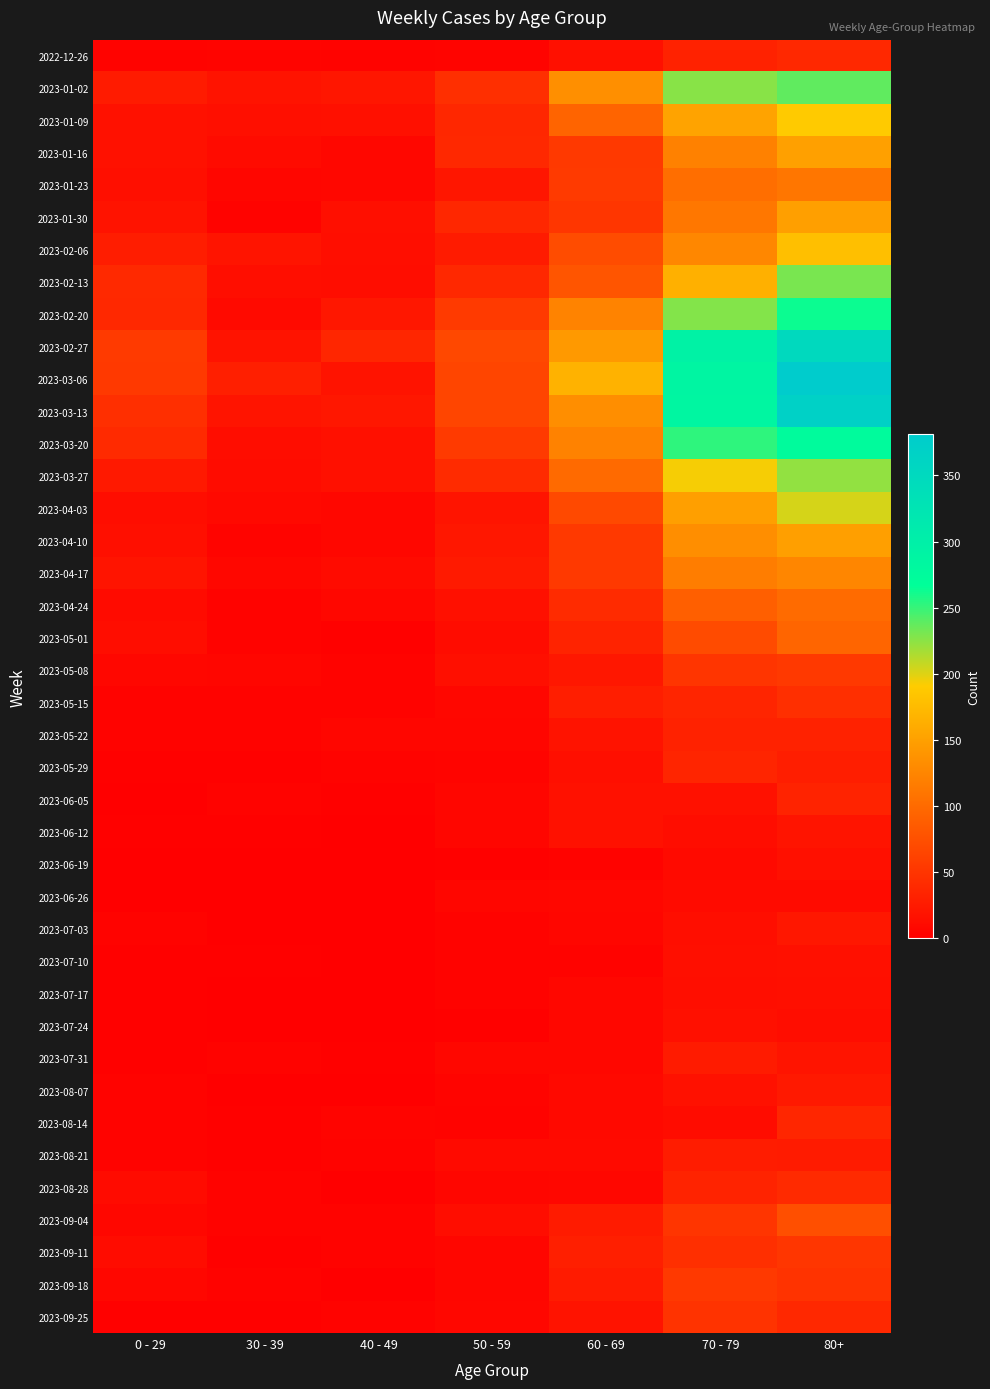

Reading left to right, what are all the values shown in this chart?

2022-12-26: 0 - 29=4	30 - 39=5	40 - 49=4	50 - 59=5	60 - 69=16	70 - 79=32	80+=38
2023-01-02: 0 - 29=26	30 - 39=18	40 - 49=21	50 - 59=44	60 - 69=134	70 - 79=226	80+=238
2023-01-09: 0 - 29=17	30 - 39=15	40 - 49=16	50 - 59=37	60 - 69=94	70 - 79=153	80+=189
2023-01-16: 0 - 29=17	30 - 39=11	40 - 49=8	50 - 59=38	60 - 69=54	70 - 79=121	80+=150
2023-01-23: 0 - 29=15	30 - 39=6	40 - 49=8	50 - 59=21	60 - 69=55	70 - 79=104	80+=111
2023-01-30: 0 - 29=18	30 - 39=4	40 - 49=15	50 - 59=37	60 - 69=51	70 - 79=112	80+=149
2023-02-06: 0 - 29=28	30 - 39=20	40 - 49=14	50 - 59=26	60 - 69=72	70 - 79=127	80+=179
2023-02-13: 0 - 29=39	30 - 39=14	40 - 49=13	50 - 59=38	60 - 69=80	70 - 79=165	80+=230
2023-02-20: 0 - 29=38	30 - 39=10	40 - 49=23	50 - 59=55	60 - 69=123	70 - 79=227	80+=263
2023-02-27: 0 - 29=55	30 - 39=18	40 - 49=36	50 - 59=68	60 - 69=143	70 - 79=295	80+=350
2023-03-06: 0 - 29=54	30 - 39=30	40 - 49=19	50 - 59=65	60 - 69=167	70 - 79=287	80+=381
2023-03-13: 0 - 29=44	30 - 39=20	40 - 49=23	50 - 59=65	60 - 69=133	70 - 79=286	80+=368
2023-03-20: 0 - 29=40	30 - 39=13	40 - 49=16	50 - 59=55	60 - 69=122	70 - 79=253	80+=275
2023-03-27: 0 - 29=24	30 - 39=12	40 - 49=16	50 - 59=41	60 - 69=99	70 - 79=193	80+=223
2023-04-03: 0 - 29=13	30 - 39=9	40 - 49=8	50 - 59=20	60 - 69=69	70 - 79=149	80+=203
2023-04-10: 0 - 29=15	30 - 39=5	40 - 49=8	50 - 59=23	60 - 69=54	70 - 79=133	80+=149
2023-04-17: 0 - 29=20	30 - 39=8	40 - 49=11	50 - 59=25	60 - 69=54	70 - 79=117	80+=126
2023-04-24: 0 - 29=11	30 - 39=3	40 - 49=7	50 - 59=16	60 - 69=41	70 - 79=90	80+=101
2023-05-01: 0 - 29=13	30 - 39=4	40 - 49=2	50 - 59=12	60 - 69=33	70 - 79=71	80+=95
2023-05-08: 0 - 29=8	30 - 39=6	40 - 49=4	50 - 59=15	60 - 69=23	70 - 79=50	80+=54
2023-05-15: 0 - 29=4	30 - 39=4	40 - 49=3	50 - 59=7	60 - 69=29	70 - 79=35	80+=44
2023-05-22: 0 - 29=3	30 - 39=3	40 - 49=6	50 - 59=6	60 - 69=18	70 - 79=32	80+=32
2023-05-29: 0 - 29=2	30 - 39=2	40 - 49=3	50 - 59=5	60 - 69=15	70 - 79=35	80+=29
2023-06-05: 0 - 29=1	30 - 39=3	40 - 49=2	50 - 59=6	60 - 69=17	70 - 79=17	80+=33
2023-06-12: 0 - 29=2	30 - 39=2	40 - 49=1	50 - 59=6	60 - 69=17	70 - 79=13	80+=20
2023-06-19: 0 - 29=1	30 - 39=1	40 - 49=1	50 - 59=2	60 - 69=4	70 - 79=10	80+=16
2023-06-26: 0 - 29=1	30 - 39=1	40 - 49=0	50 - 59=6	60 - 69=7	70 - 79=11	80+=11
2023-07-03: 0 - 29=3	30 - 39=0	40 - 49=0	50 - 59=3	60 - 69=6	70 - 79=14	80+=22
2023-07-10: 0 - 29=2	30 - 39=2	40 - 49=1	50 - 59=3	60 - 69=4	70 - 79=15	80+=16
2023-07-17: 0 - 29=2	30 - 39=0	40 - 49=0	50 - 59=4	60 - 69=8	70 - 79=14	80+=15
2023-07-24: 0 - 29=2	30 - 39=1	40 - 49=1	50 - 59=2	60 - 69=7	70 - 79=16	80+=13
2023-07-31: 0 - 29=2	30 - 39=3	40 - 49=2	50 - 59=8	60 - 69=8	70 - 79=26	80+=20
2023-08-07: 0 - 29=4	30 - 39=1	40 - 49=0	50 - 59=5	60 - 69=9	70 - 79=17	80+=24
2023-08-14: 0 - 29=4	30 - 39=2	40 - 49=5	50 - 59=3	60 - 69=9	70 - 79=12	80+=36
2023-08-21: 0 - 29=3	30 - 39=2	40 - 49=4	50 - 59=10	60 - 69=10	70 - 79=27	80+=26
2023-08-28: 0 - 29=11	30 - 39=3	40 - 49=1	50 - 59=6	60 - 69=8	70 - 79=33	80+=40
2023-09-04: 0 - 29=8	30 - 39=4	40 - 49=3	50 - 59=13	60 - 69=26	70 - 79=50	80+=74
2023-09-11: 0 - 29=12	30 - 39=2	40 - 49=3	50 - 59=6	60 - 69=30	70 - 79=45	80+=51
2023-09-18: 0 - 29=8	30 - 39=3	40 - 49=1	50 - 59=6	60 - 69=26	70 - 79=54	80+=49
2023-09-25: 0 - 29=2	30 - 39=2	40 - 49=3	50 - 59=7	60 - 69=19	70 - 79=49	80+=38